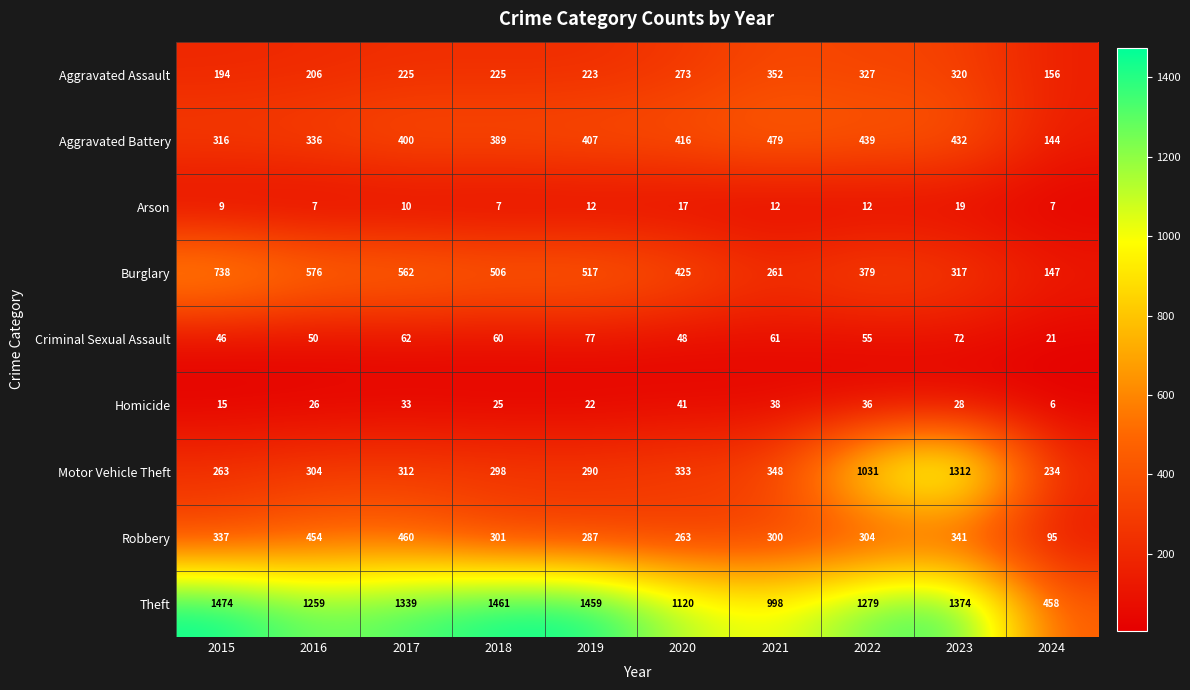

At which label is Motor Vehicle Theft closest to 773?

2022